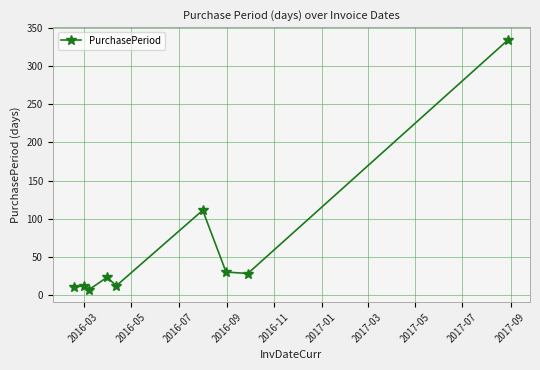

What is the smallest value displayed?

7